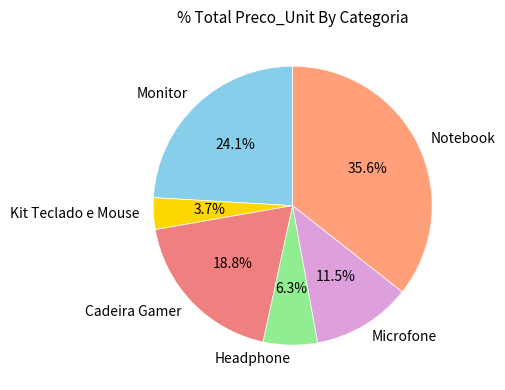

Which category has the smallest portion of the pie?

Kit Teclado e Mouse